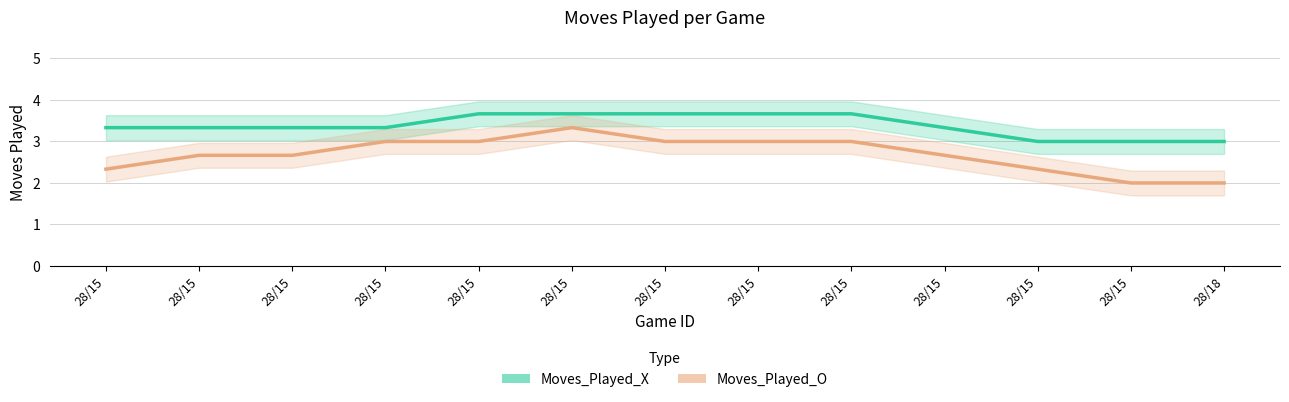

Which series has the largest total across all categories?

Moves_Played_X